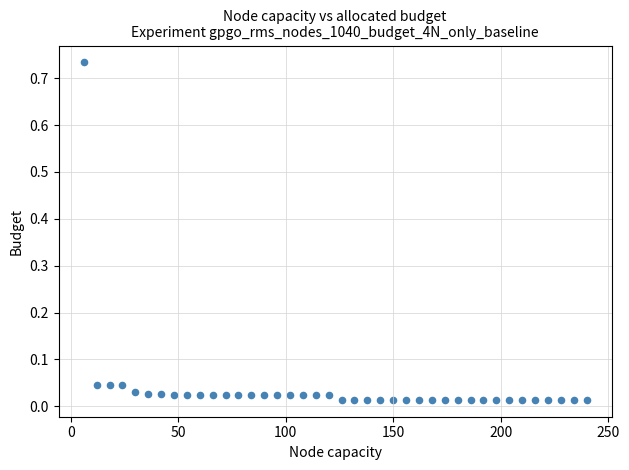

What is the range of X values (max minus min)?

234.0